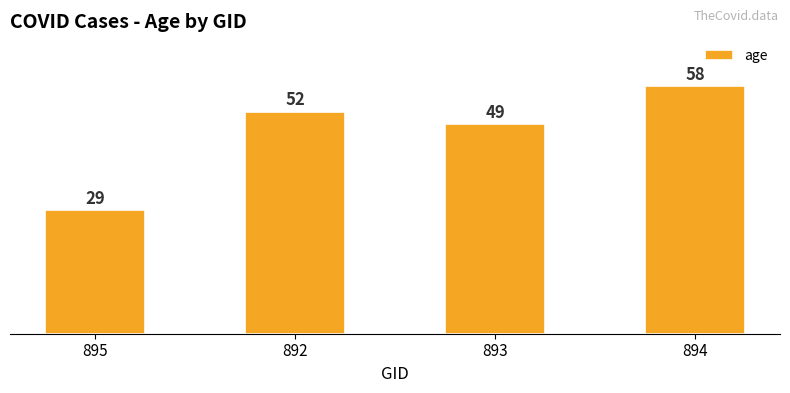

List the labels in order of value, largest first.

894, 892, 893, 895